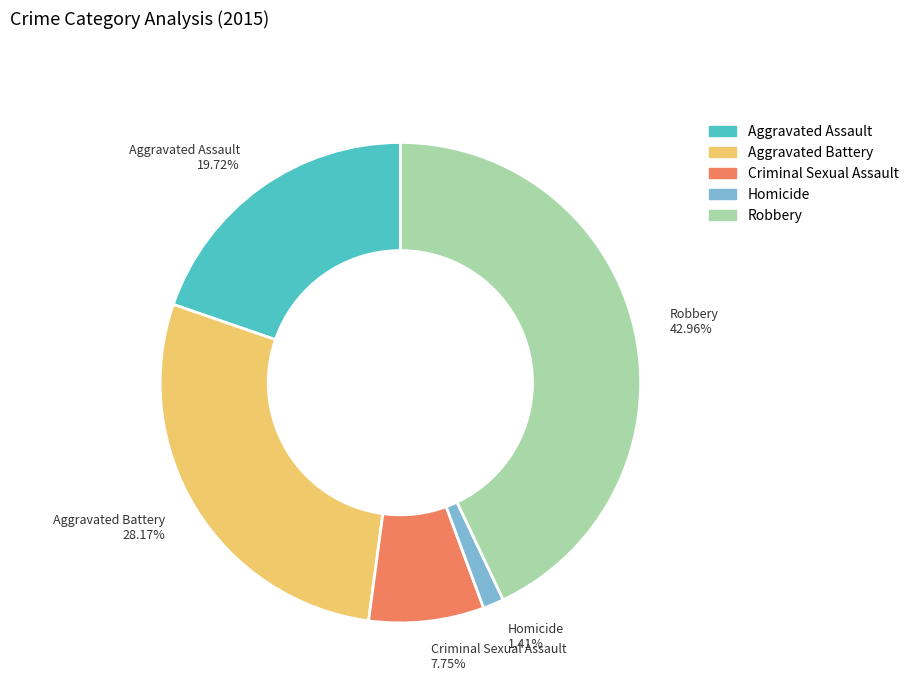

Is Aggravated Battery the majority of the pie?

No